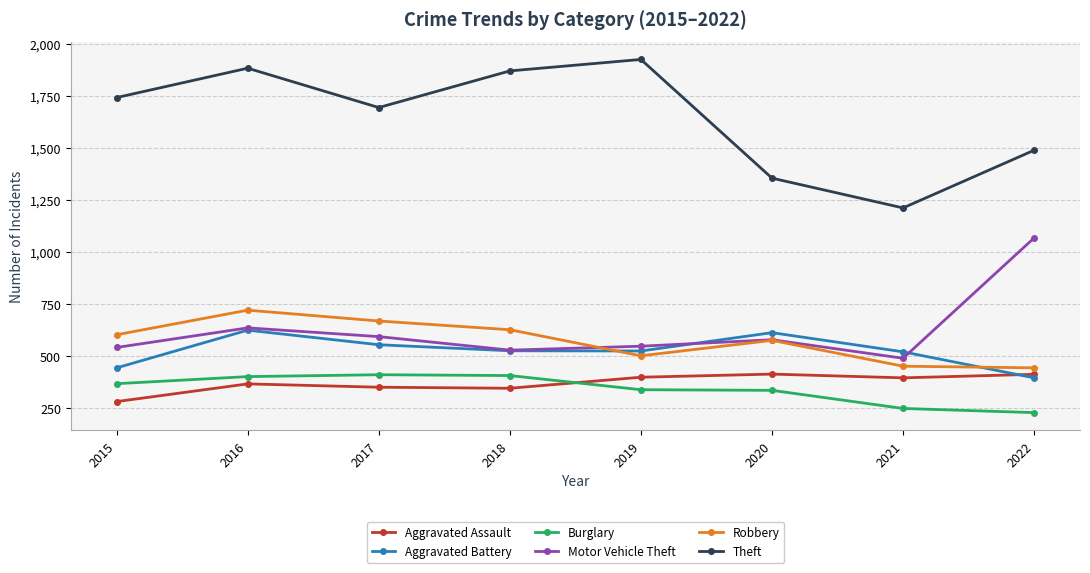

Between 2017 and 2020, which series saw the biggest shift?

Theft